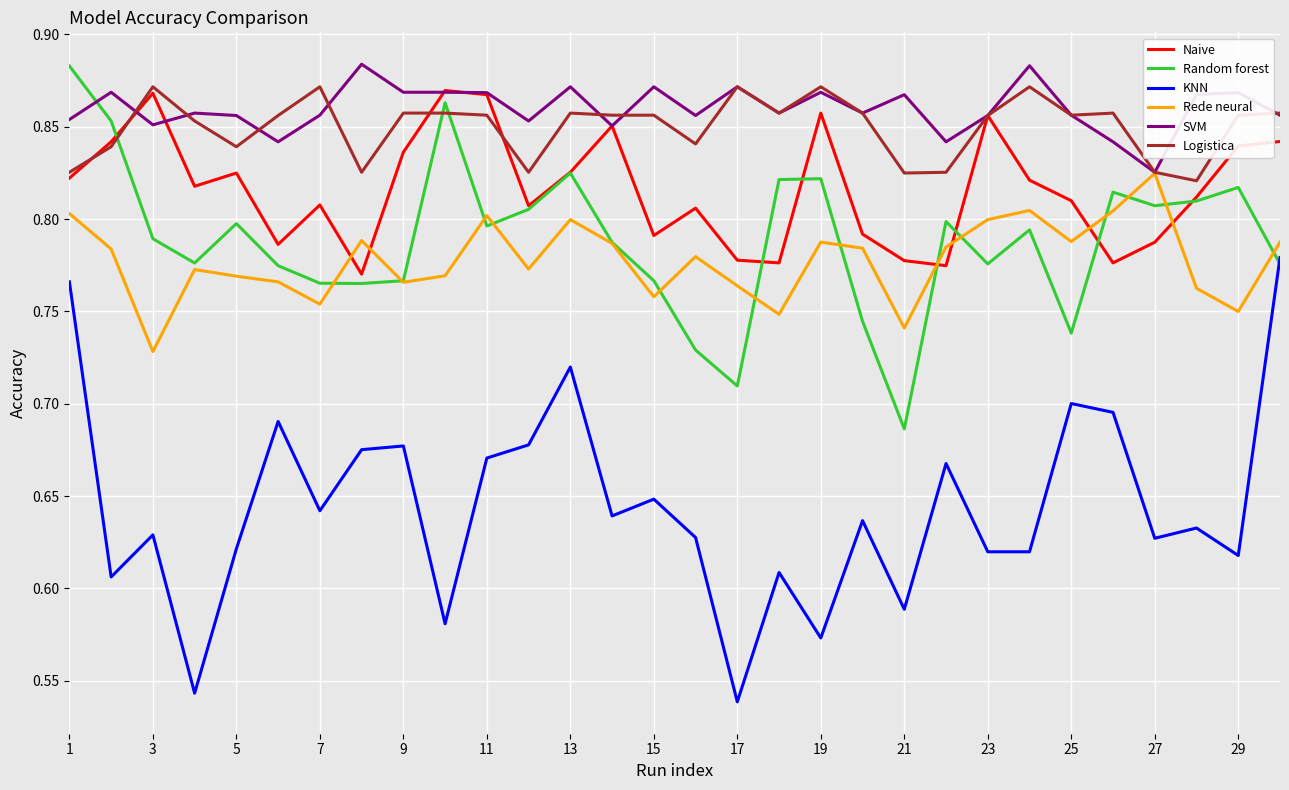

True or false: KNN and Rede neural cross at least once.

False